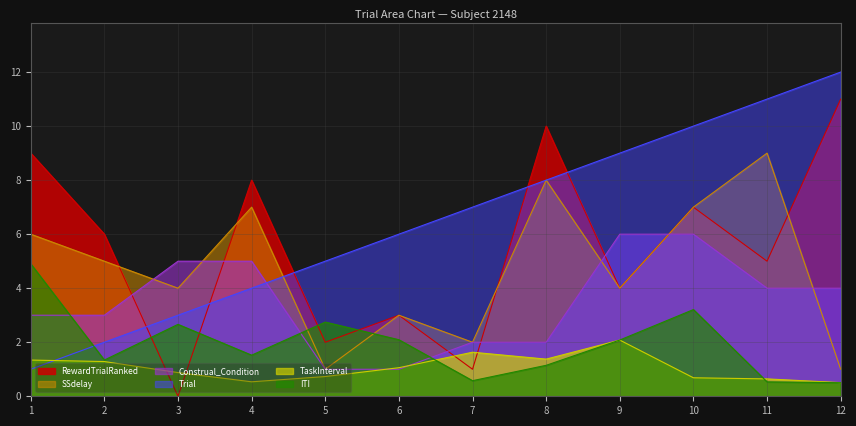

What is the sum of all SSdelay values?

57.0